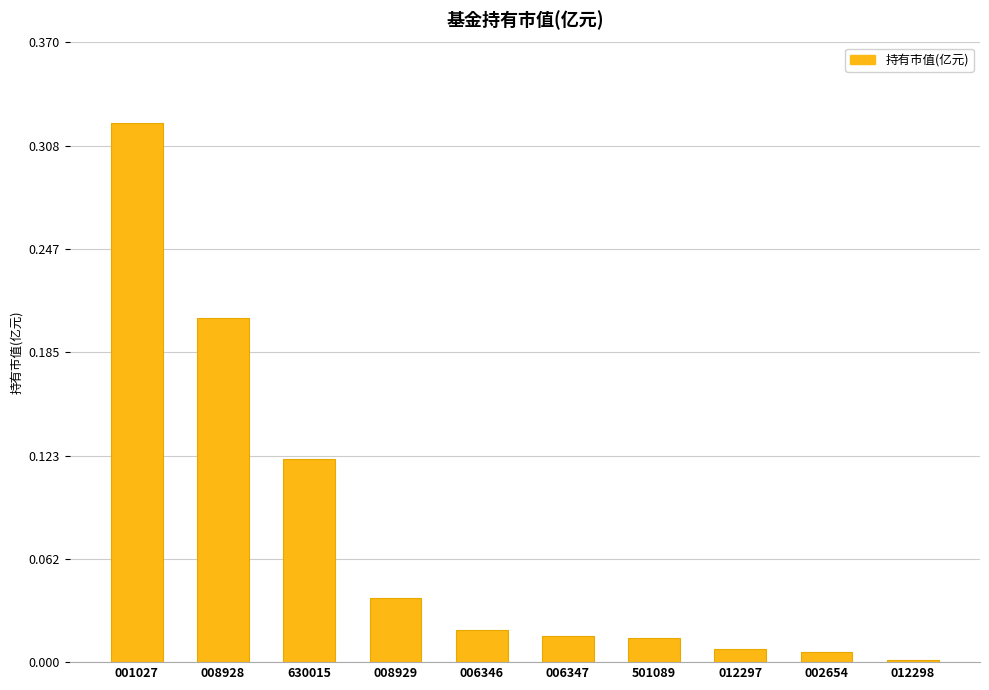

At which category does the chart reach its peak across all series?

001027